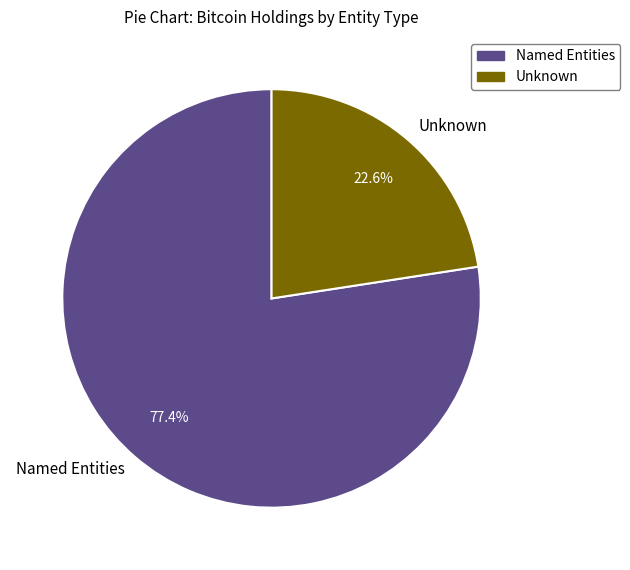

Combined, what portion of the pie is Unknown and Named Entities?

100.0%